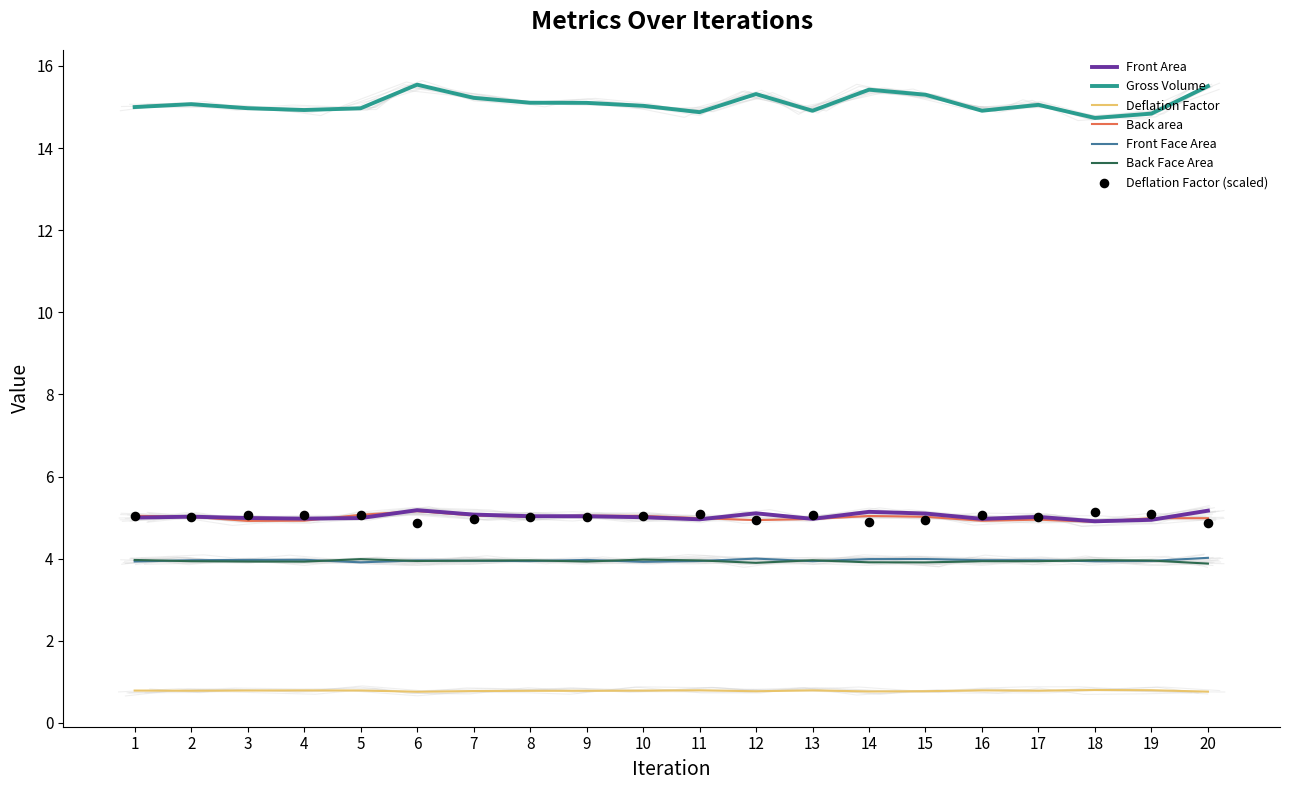

Which series has the largest total across all categories?

Gross Volume